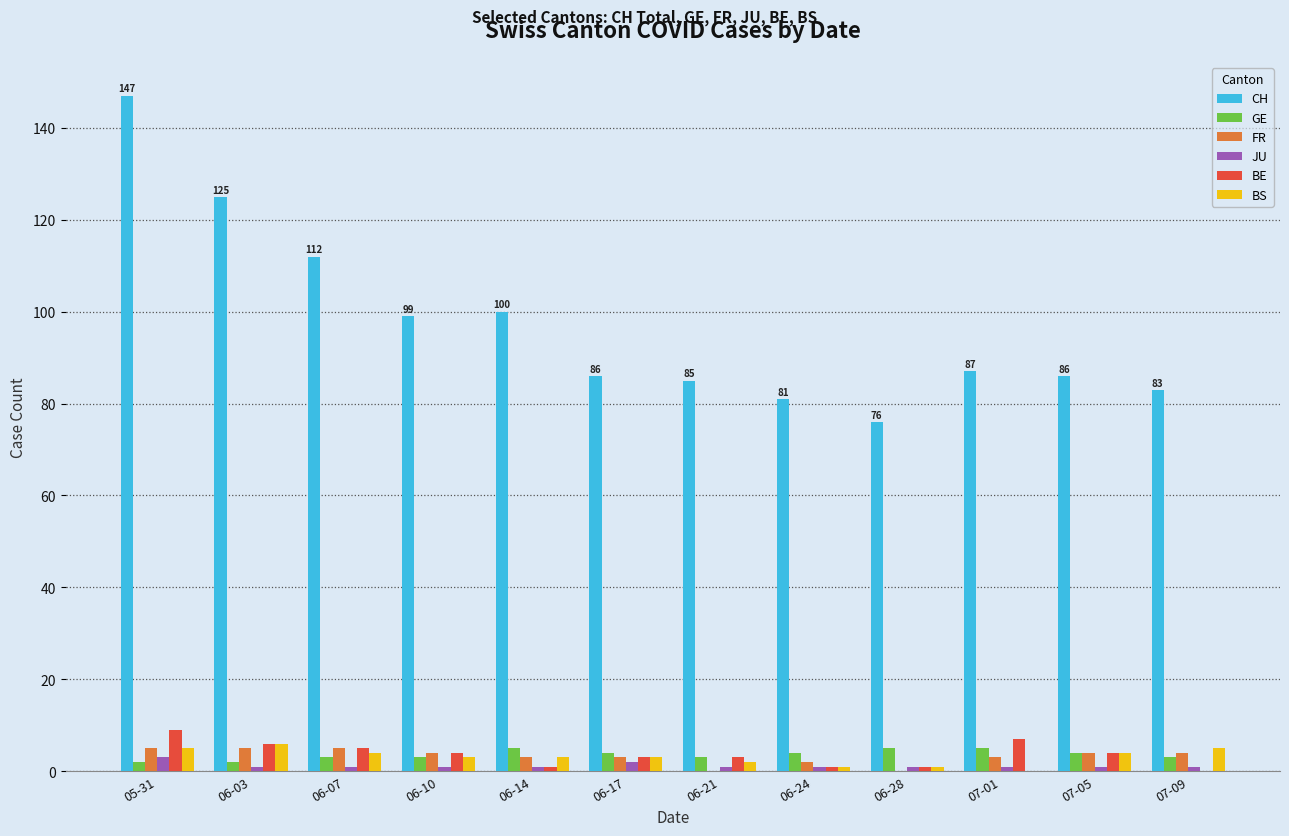

What is the sum of the JU values at 07-05 and 05-31?

4